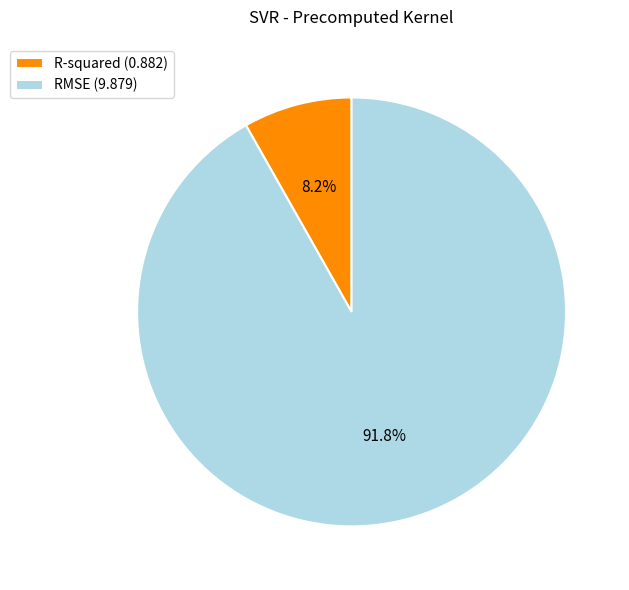

What portion of the pie excludes RMSE?

8.2%